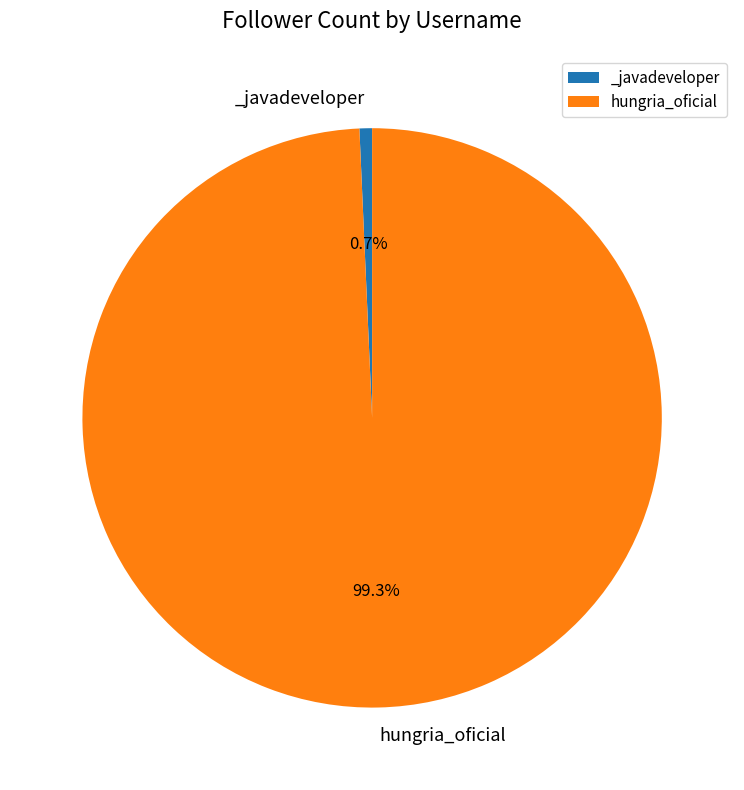

Is it true that _javadeveloper is 9% of the pie?

False